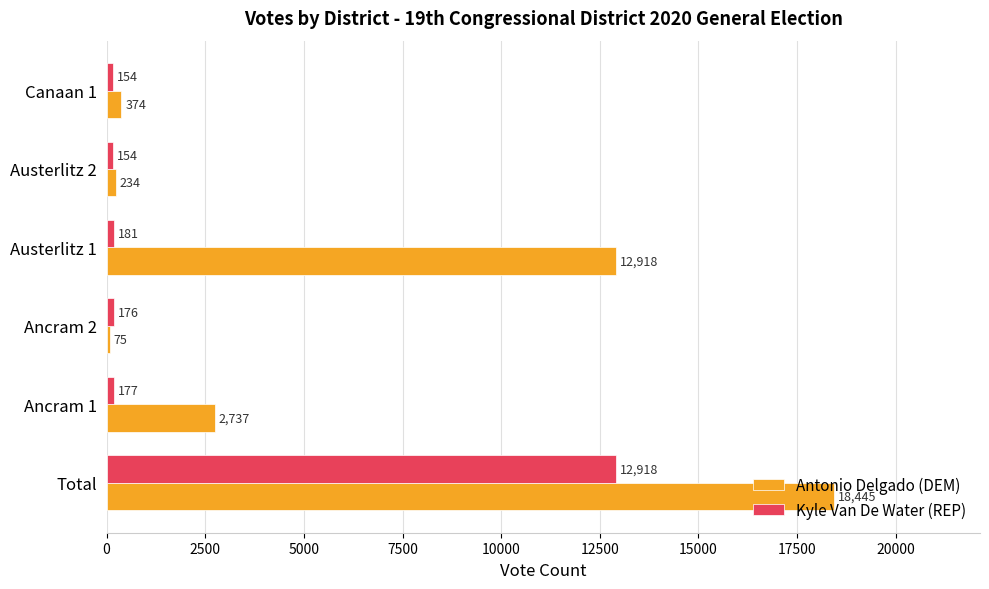

What is the sum of all Kyle Van De Water (REP) values?

13760